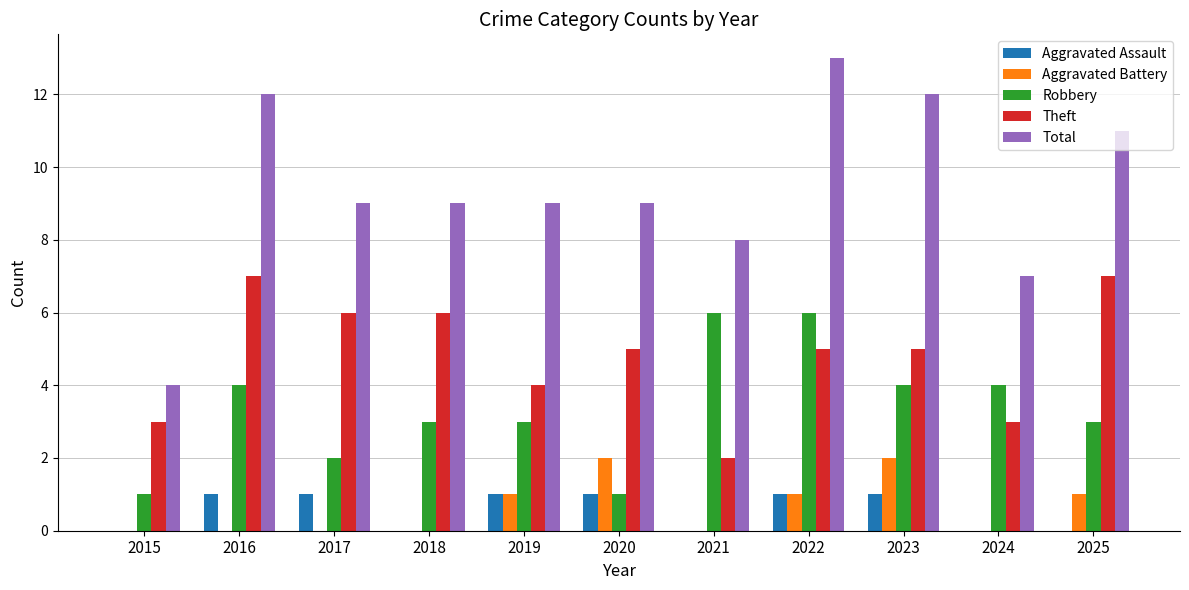

True or false: Total has a value of 9 at 2020.

True